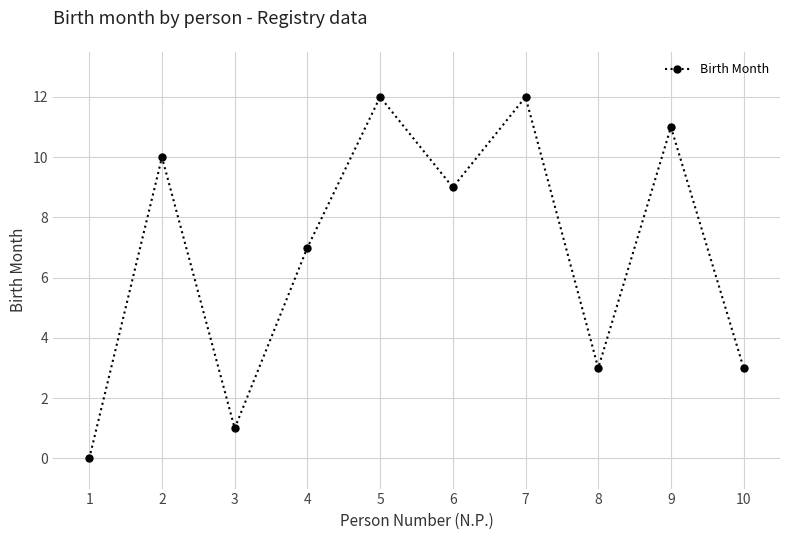

How many positive values are there?

9